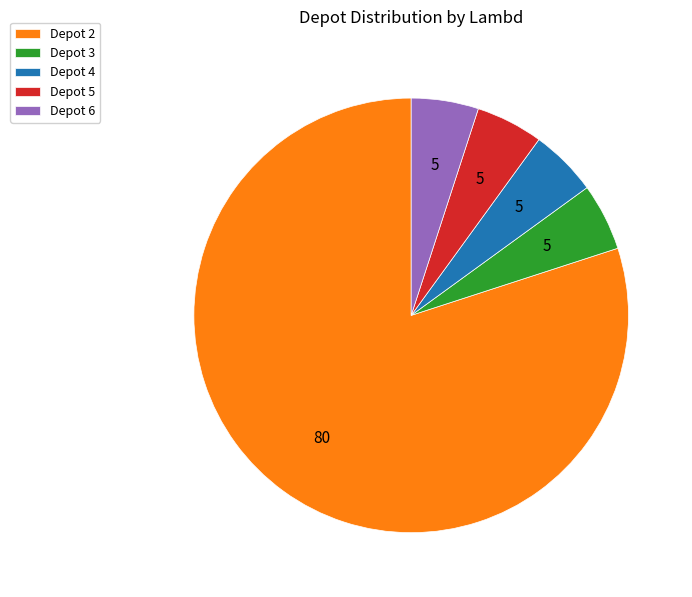

Approximately how many times larger is the value at Depot 5 compared to Depot 4?

1.0